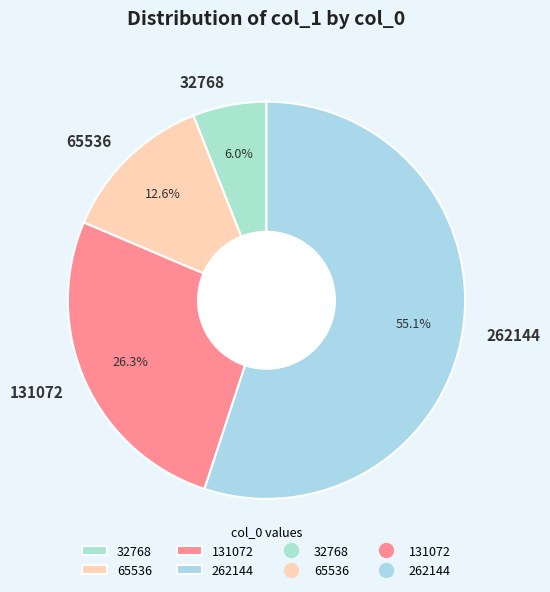

Does 262144 represent more than half of the total?

Yes